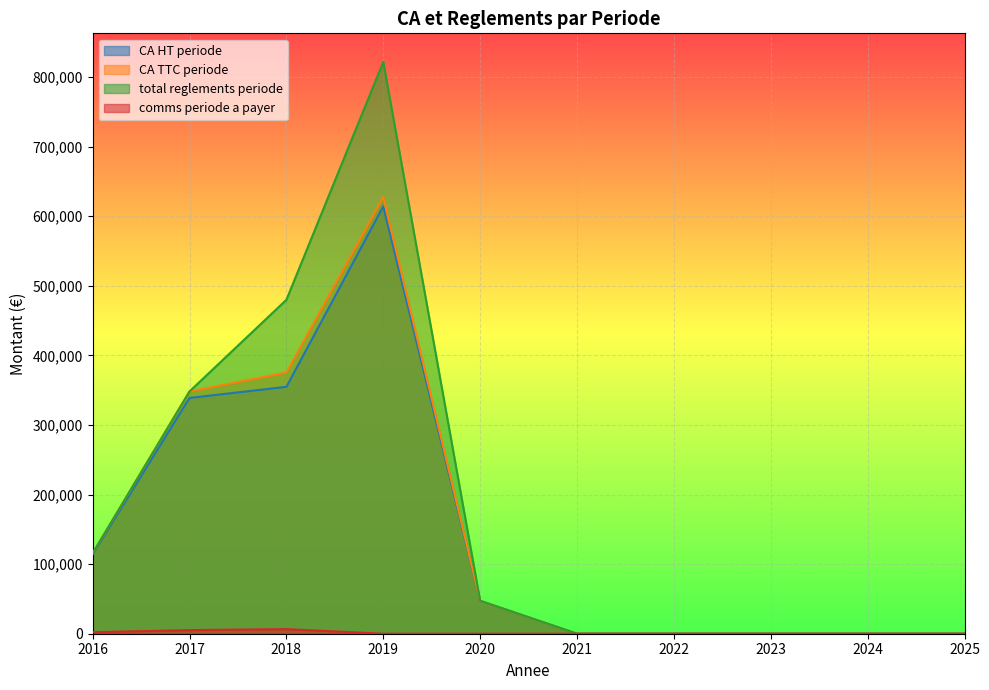

List the series in order of their peak value, lowest first.

comms periode a payer, CA HT periode, CA TTC periode, total reglements periode